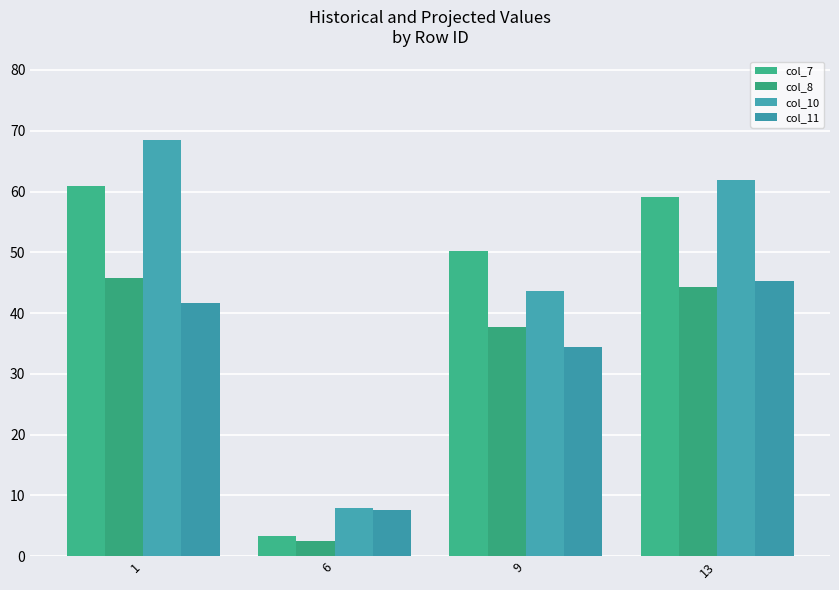

How many bars are there in each group?

4